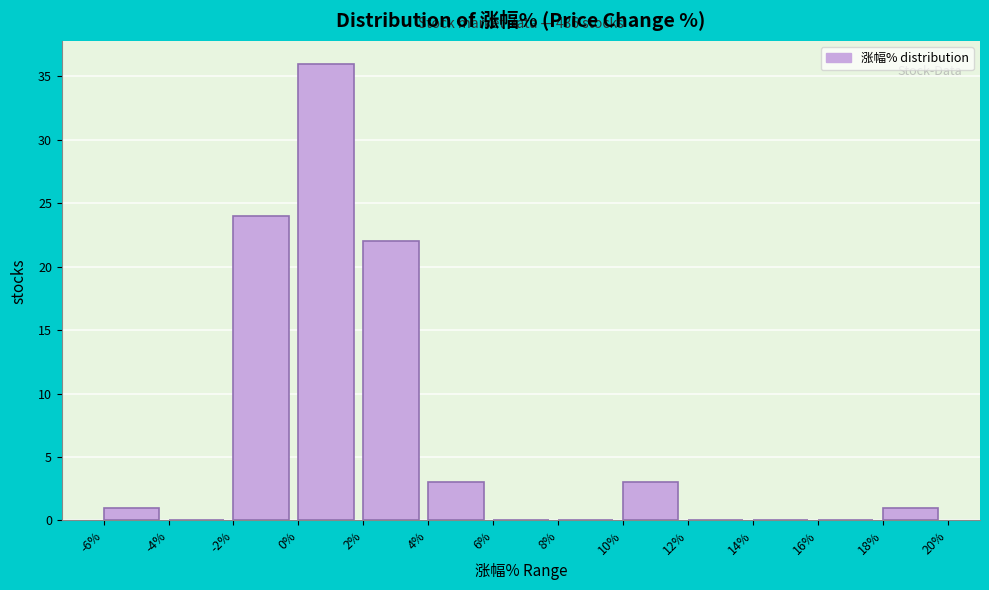

Which range on the x-axis has the tallest bar?

0% to 2%